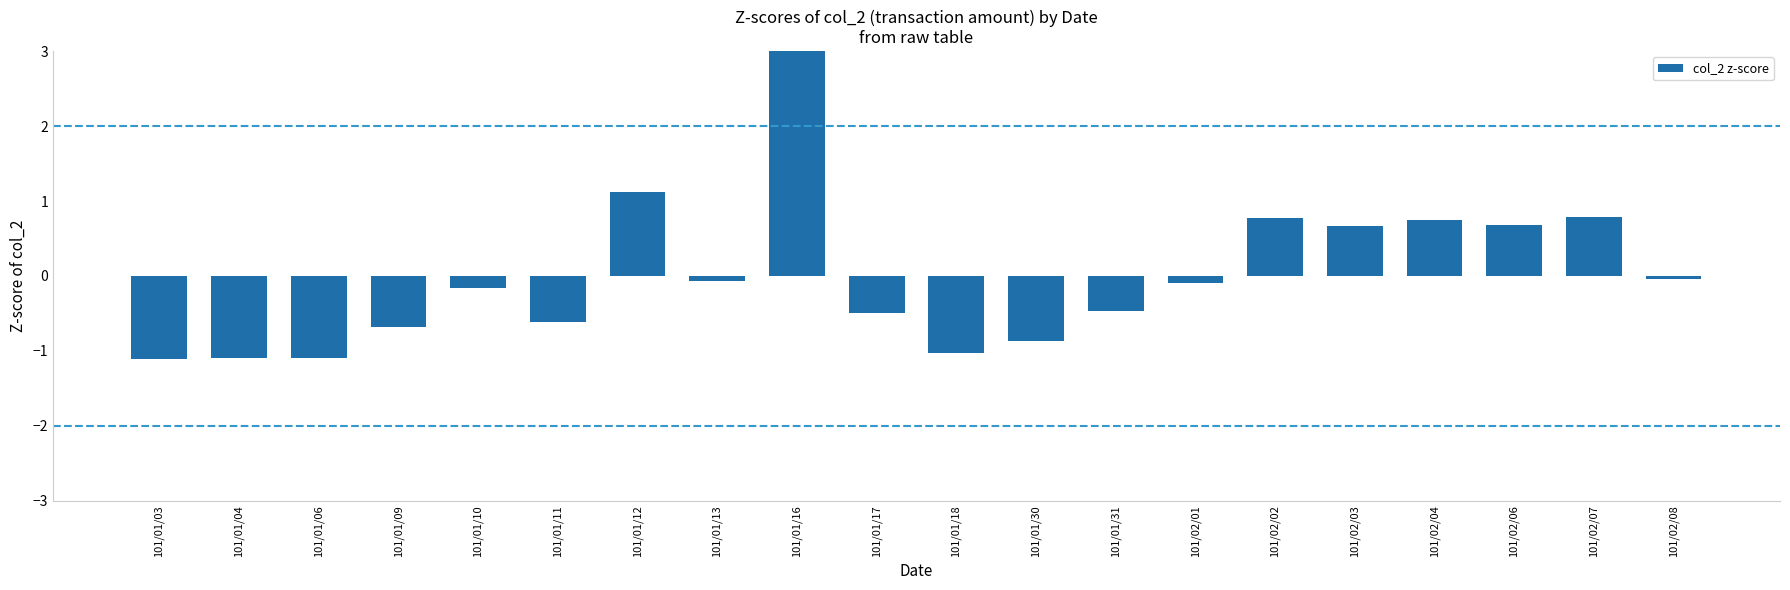

How many data points does each series have?

20